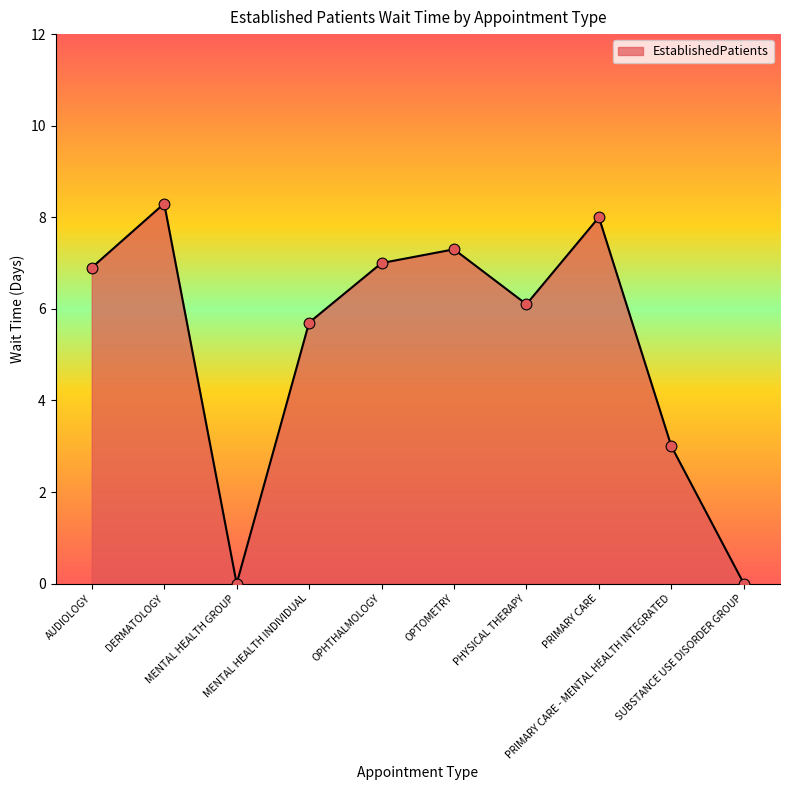

What is the ratio of the value at PRIMARY CARE - MENTAL HEALTH INTEGRATED to the value at DERMATOLOGY?

0.4